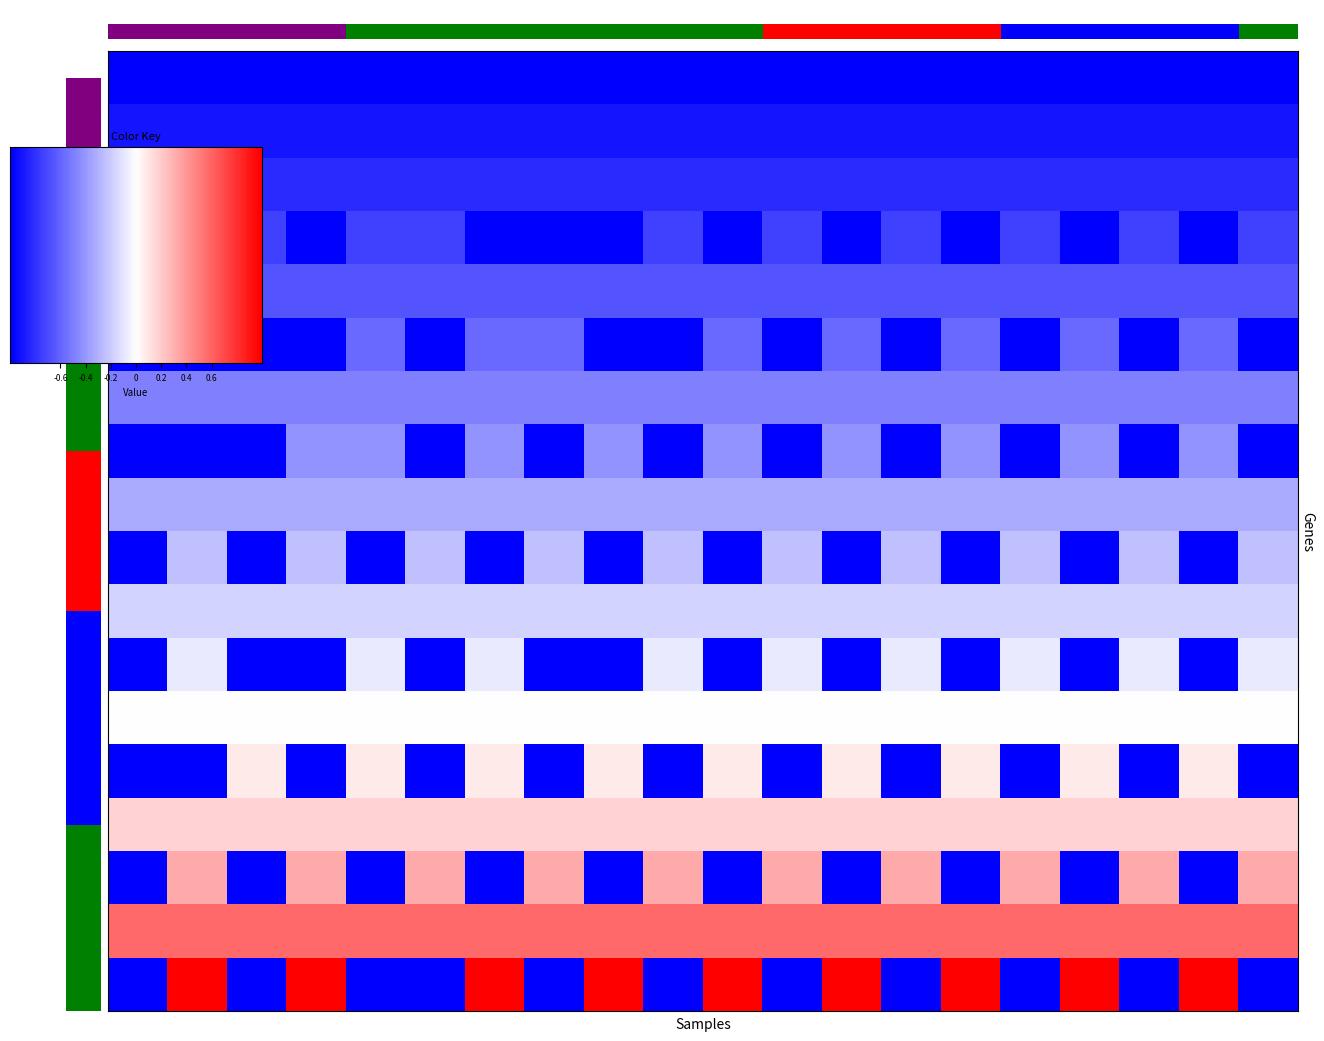

The action_16 series shows 10 at 20.0. True or false?

False